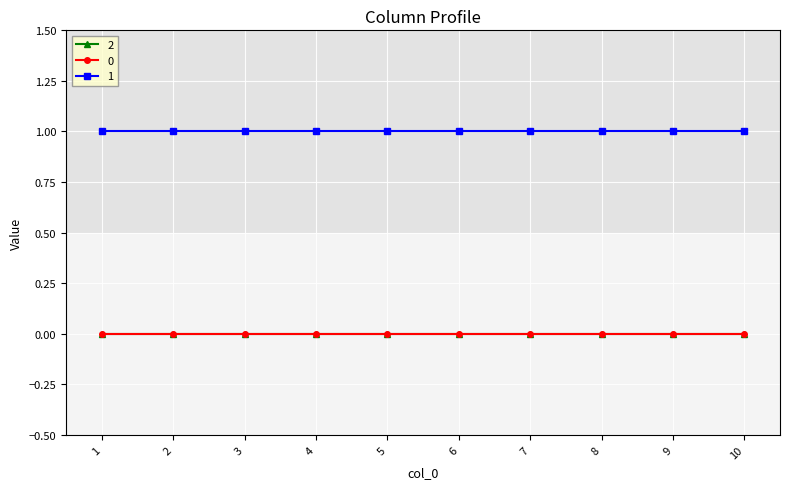

Does the chart have visible grid lines?

Yes